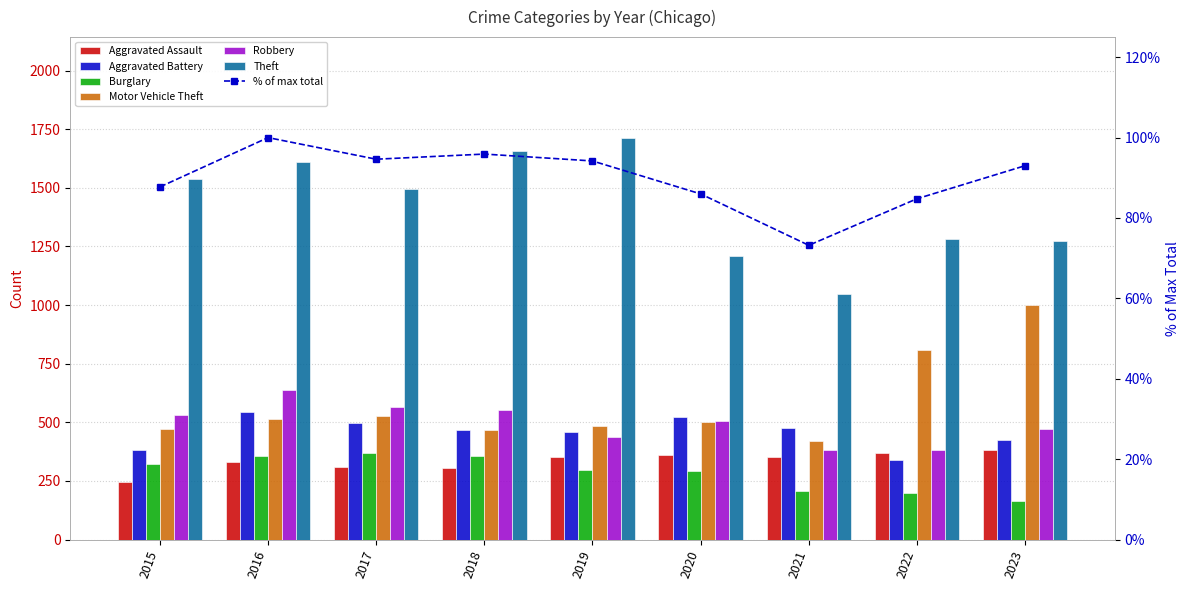

What is the minimum value for Motor Vehicle Theft?

419